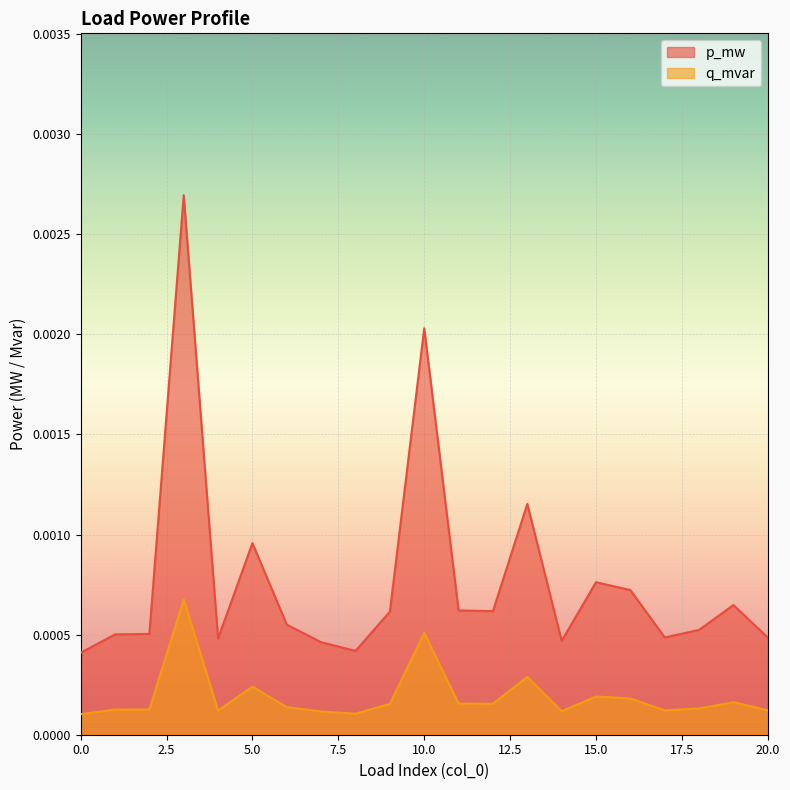

Rank the series by their average value, from highest to lowest.

p_mw, q_mvar